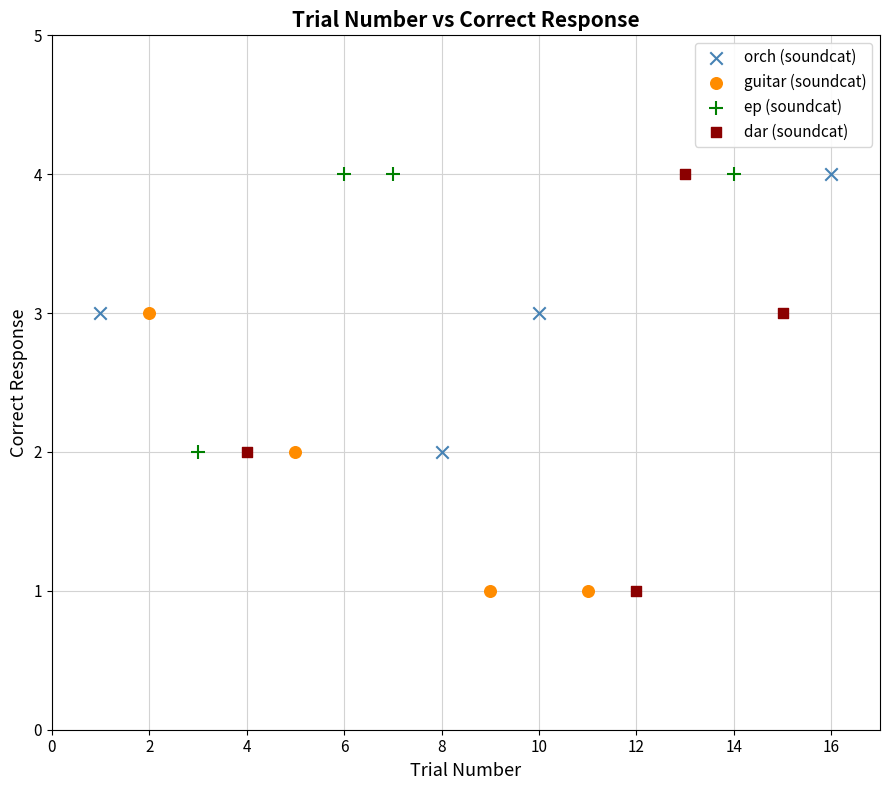

Which series has the widest spread of Y values?

dar (soundcat)